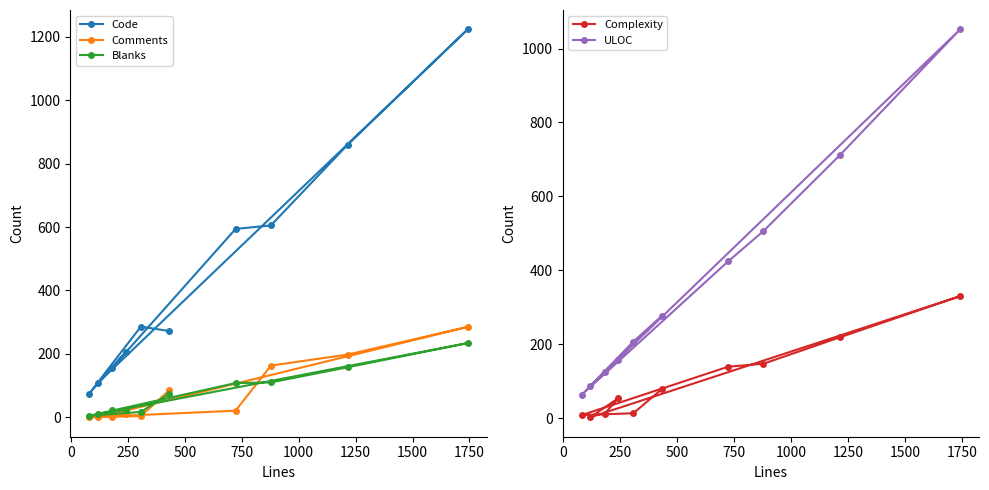

Does the chart have visible grid lines?

No